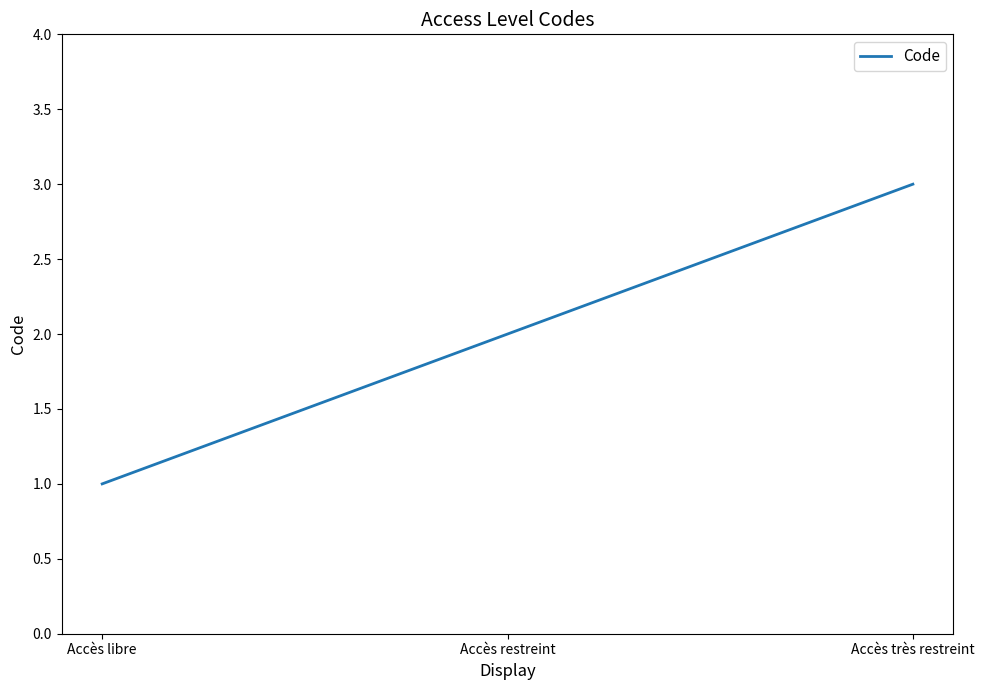

What is the ratio of the value at Accès très restreint to the value at Accès libre?

3.0